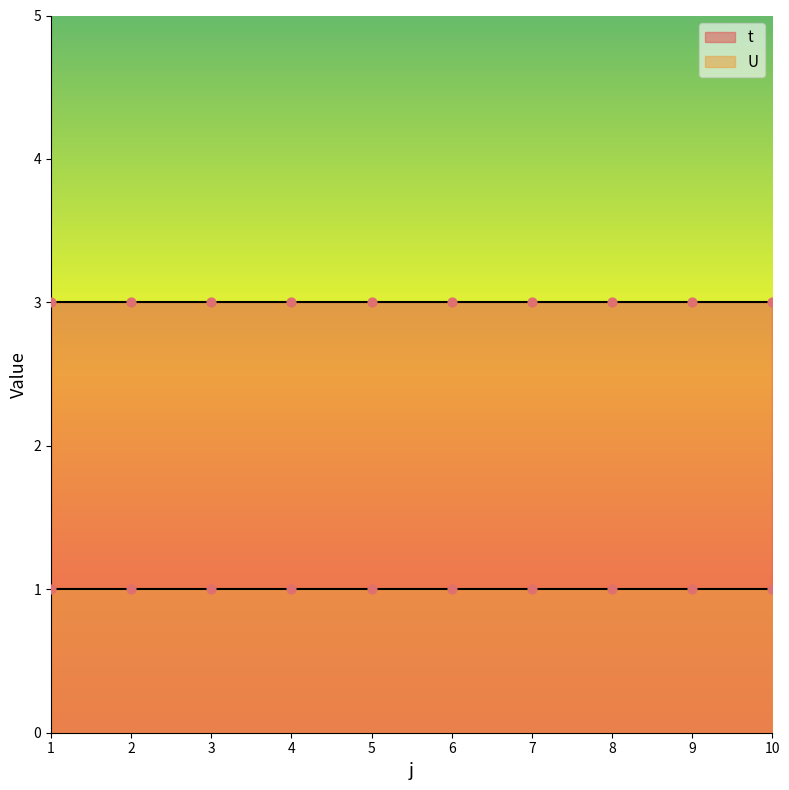

What are all the series names shown in the legend?

t, U